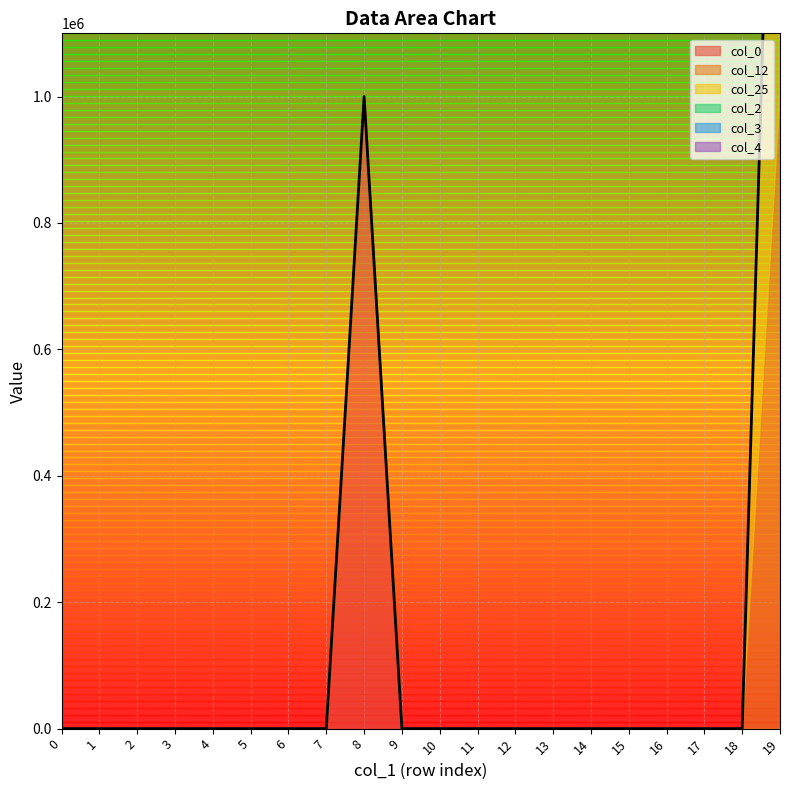

List the series in order of their peak value, highest first.

col_0, col_12, col_25, col_2, col_3, col_4